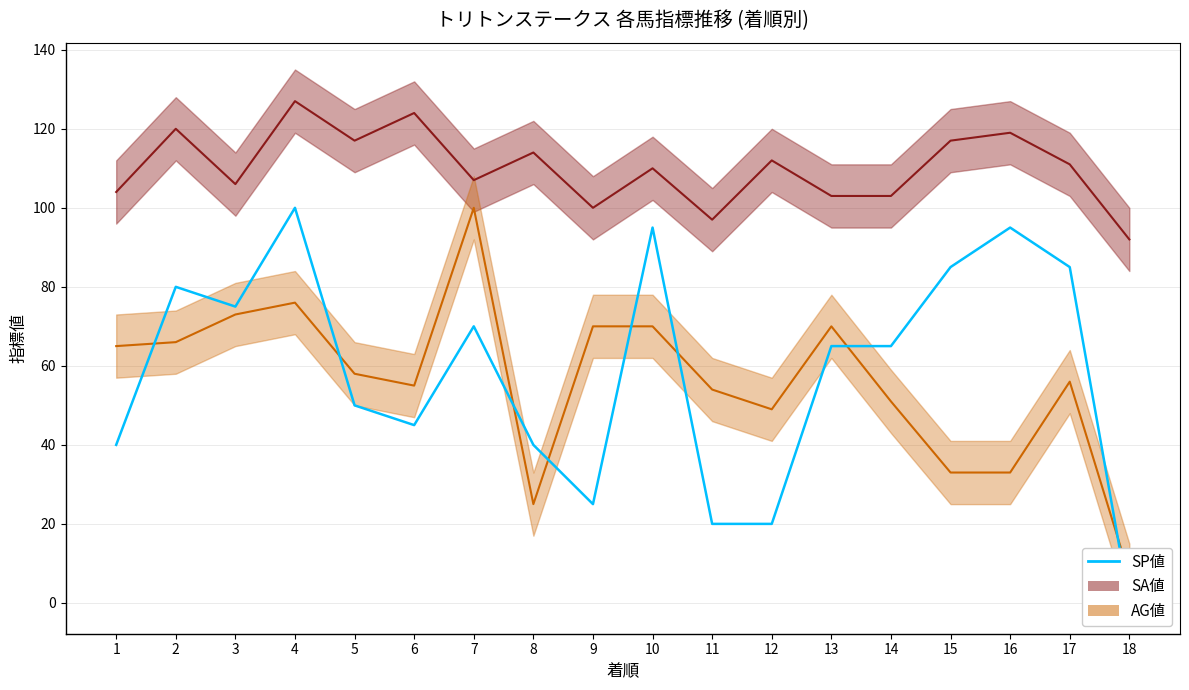

How many points are lower than both their immediate neighbors (excluding endpoints)?

3